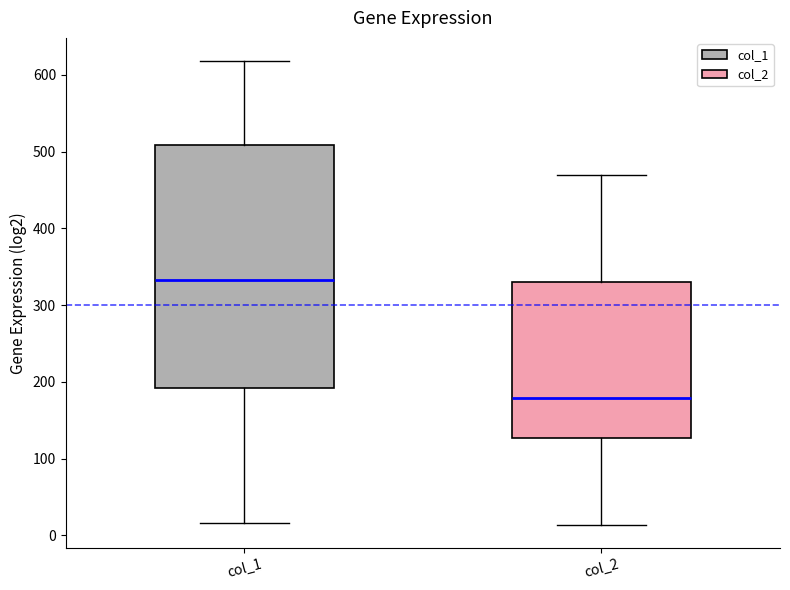

Reading left to right, read every box against the y-axis: the position of its median line, the range the box covers, and the ends of its whiskers. The values are not printed on the chart, so give them approximately, as read against the axis.

col_1: median 330, box 190 to 510, whiskers 20 to 620
col_2: median 180, box 130 to 330, whiskers 10 to 470